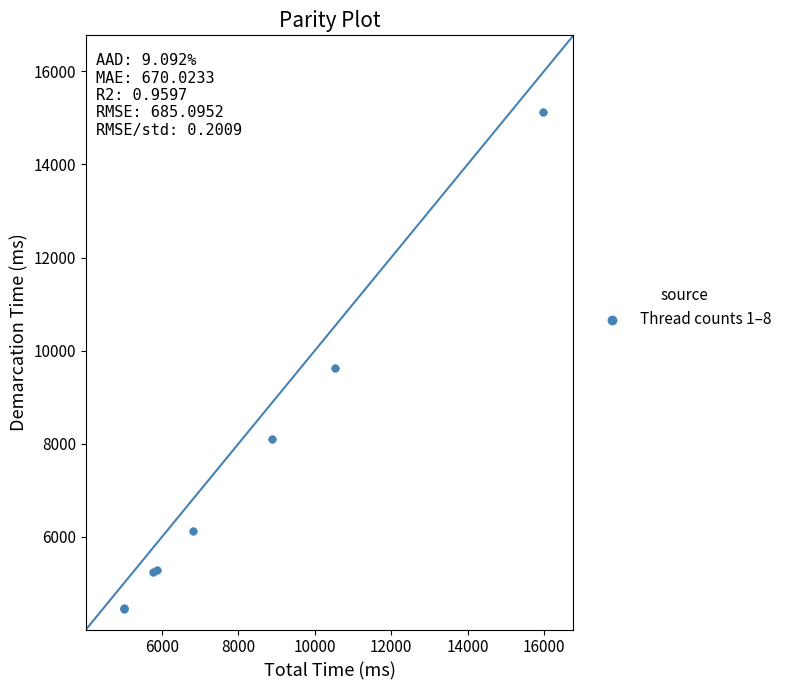

What Y value in the scatter plot is closest to 9793?

9623.5